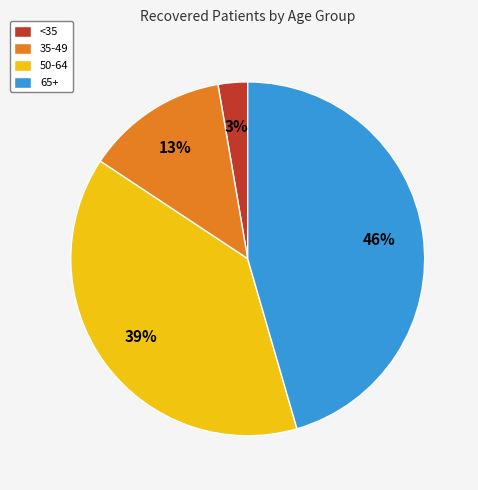

Is it true that 65+ is 32% of the pie?

False